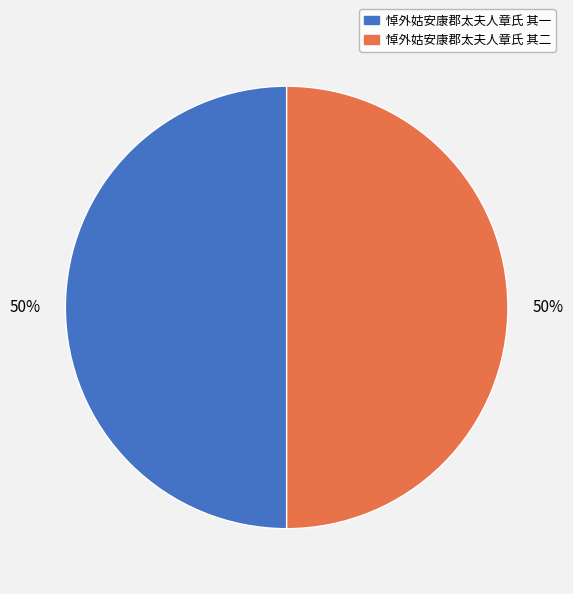

What is the ratio of the value at 悼外姑安康郡太夫人章氏 其二 to the value at 悼外姑安康郡太夫人章氏 其一?

1.0